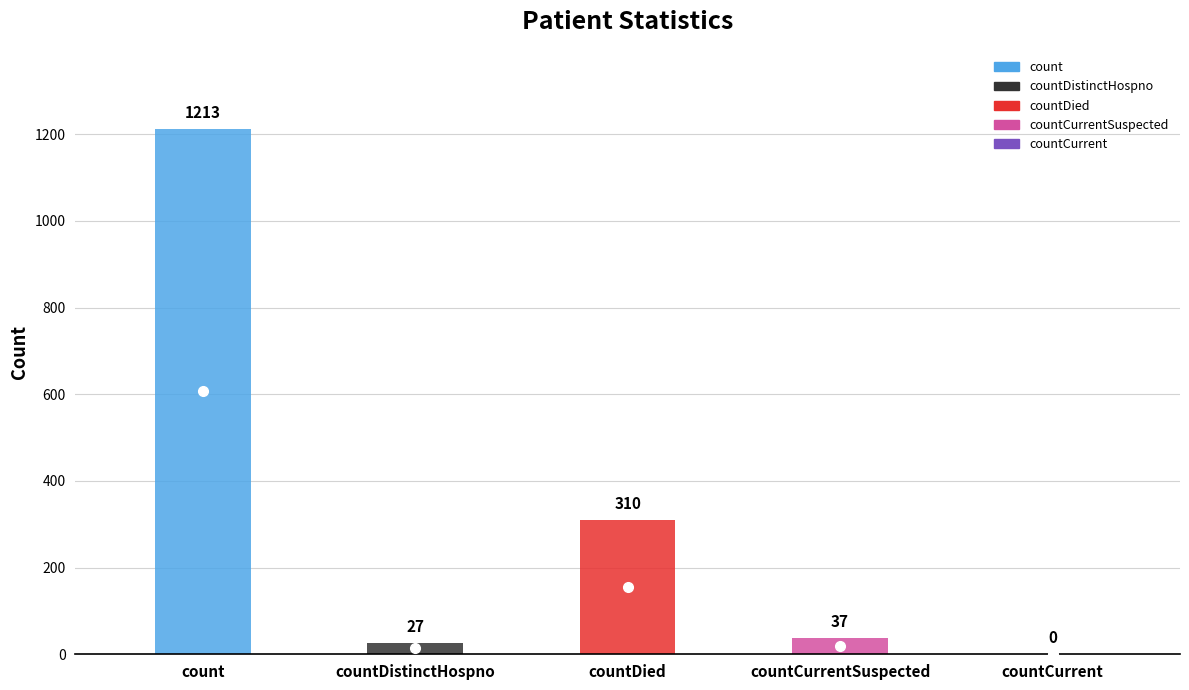

What is the difference between the maximum and minimum values?

1213